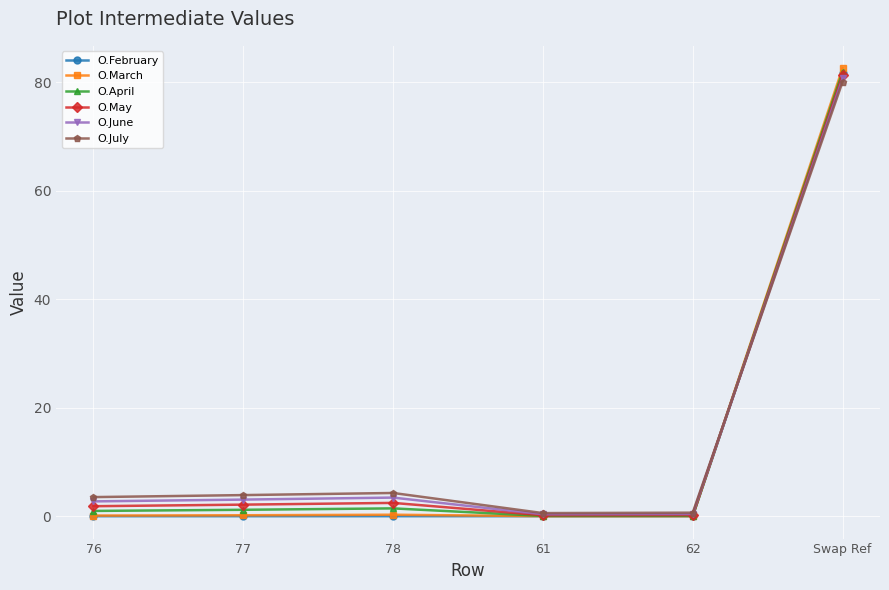

In O.April, how many points are lower than both neighbors (excluding endpoints)?

1